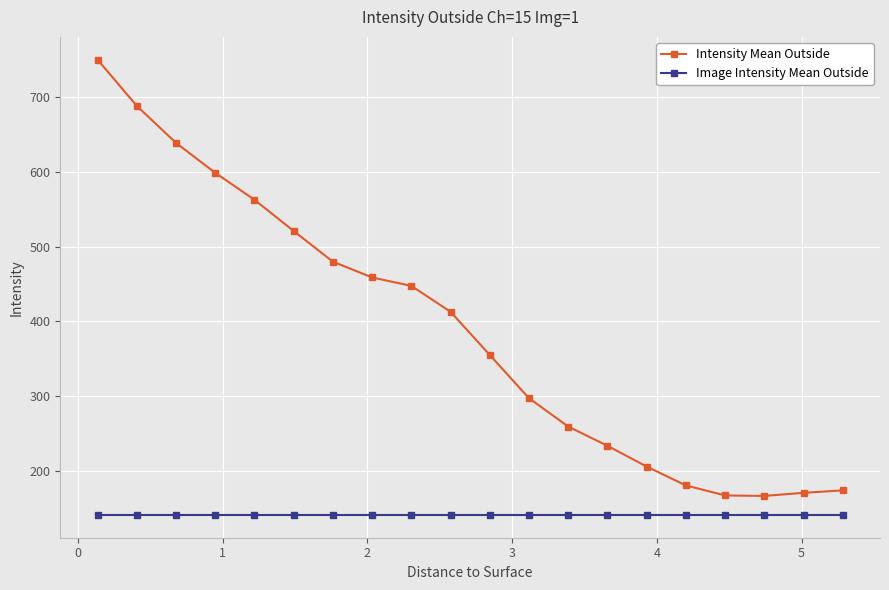

What are all the series names shown in the legend?

Intensity Mean Outside, Image Intensity Mean Outside